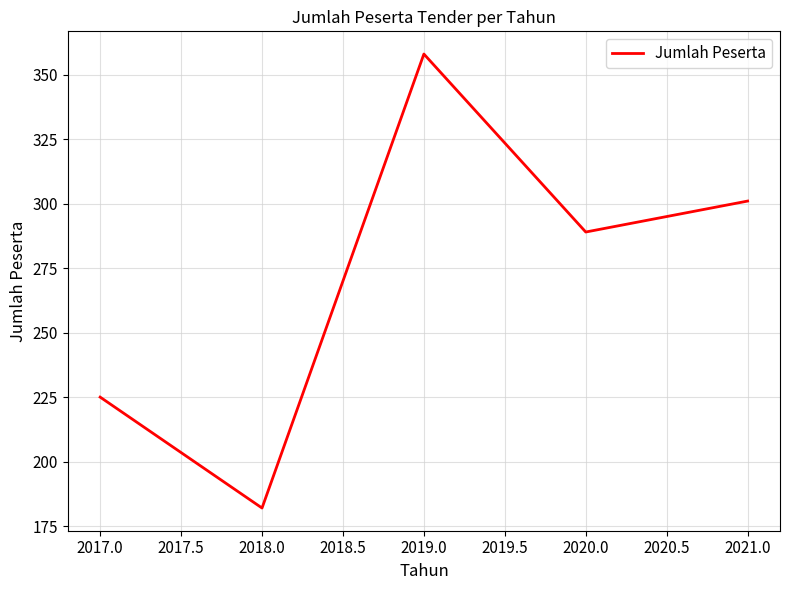

Approximately how many times larger is the value at 2019.0 compared to 2018.0?

2.0